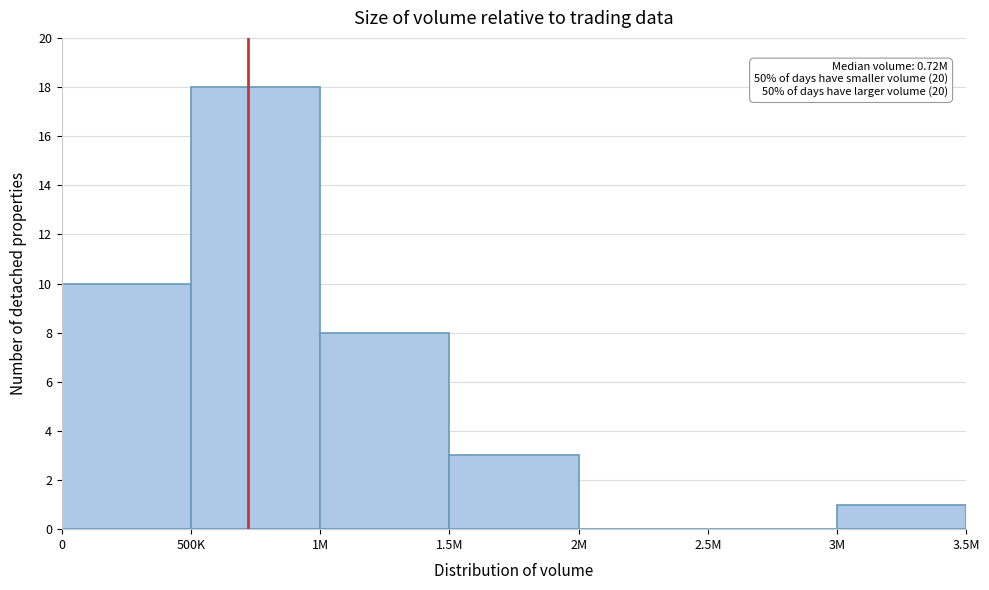

Reading right to left, what are all the values shown in this chart?

3M=1	2.5M=0	2M=0	1.5M=3	1M=8	500K=18	0=10